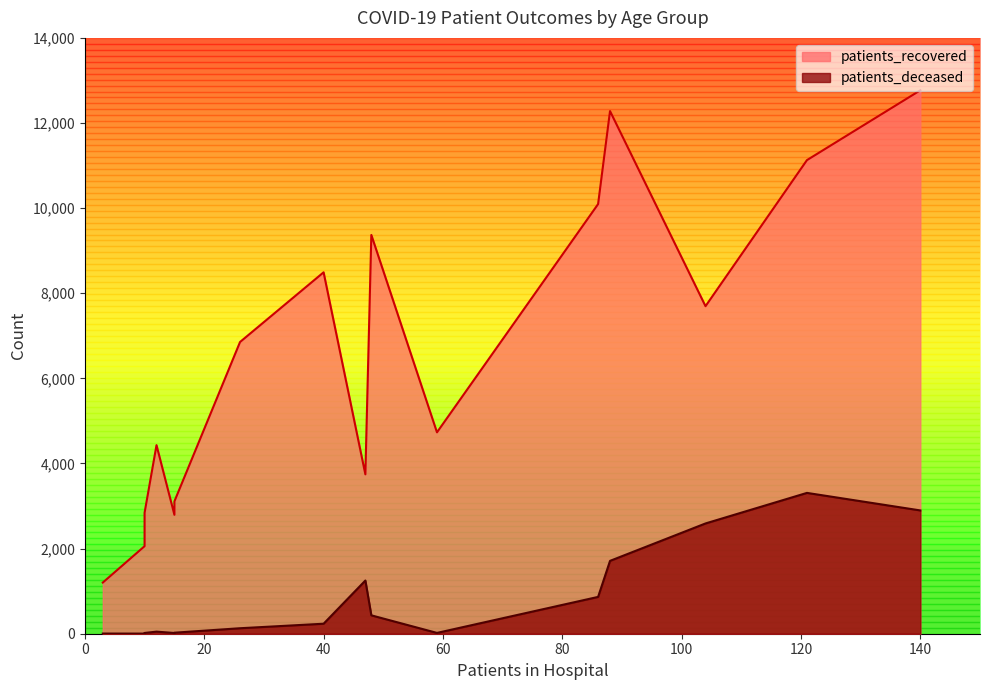

Count the number of categories in the chart.

16